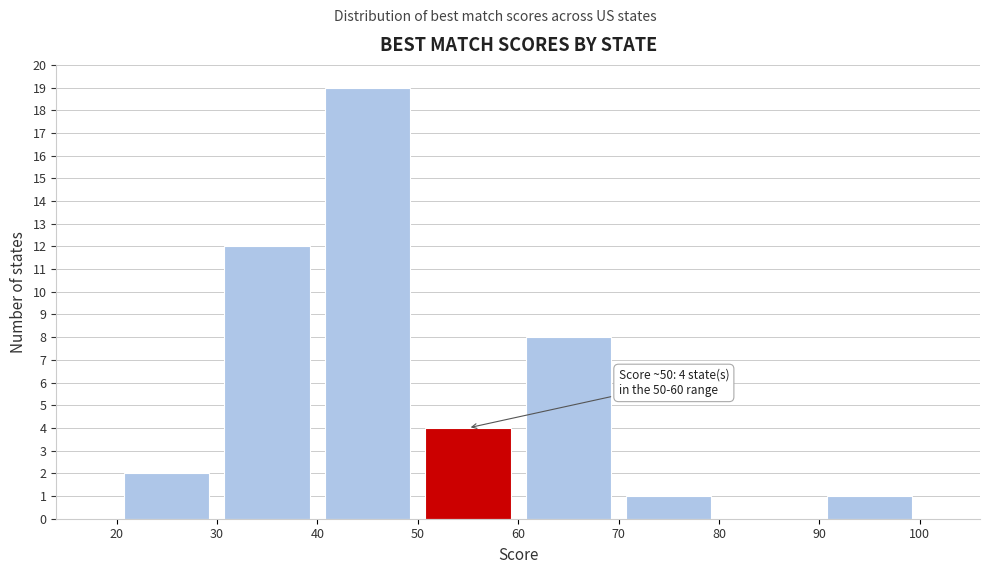

Which range on the x-axis has the tallest bar?

40 to 50